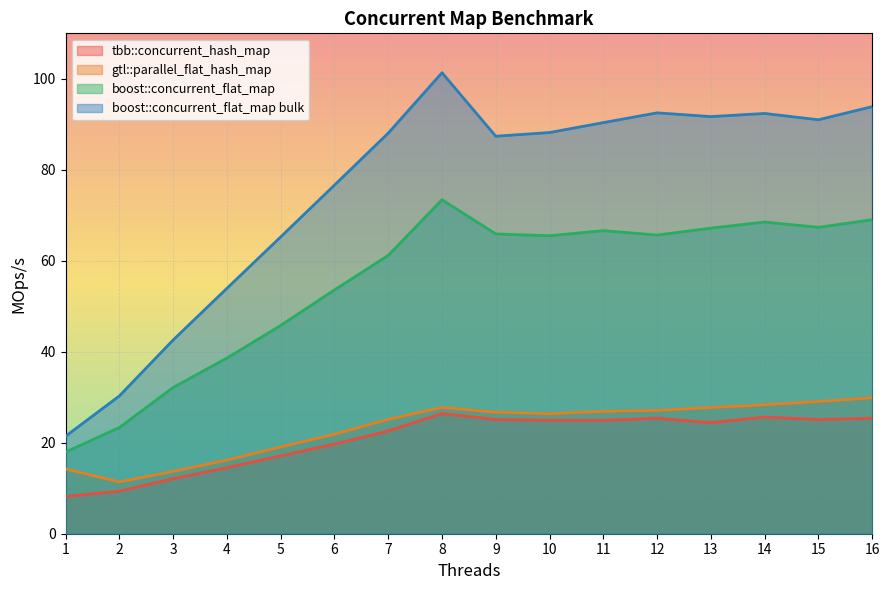

Reading right to left, extract all data points from this chart.

tbb::concurrent_hash_map: 25.4	25.1	25.6	24.4	25.4	24.9	24.9	25.1	26.4	22.6	19.7	17.1	14.5	12.1	9.4	8.2
gtl::parallel_flat_hash_map: 29.9	29.1	28.3	27.7	27.1	26.9	26.4	26.7	27.8	25.1	21.9	19.1	16.2	13.7	11.4	14.2
boost::concurrent_flat_map: 69.0	67.4	68.5	67.2	65.6	66.6	65.5	65.9	73.4	61.2	53.6	45.8	38.6	32.1	23.3	18.0
boost::concurrent_flat_map bulk: 93.9	91.0	92.4	91.7	92.5	90.4	88.2	87.4	101.3	88.1	76.6	65.2	53.9	42.6	30.3	21.4